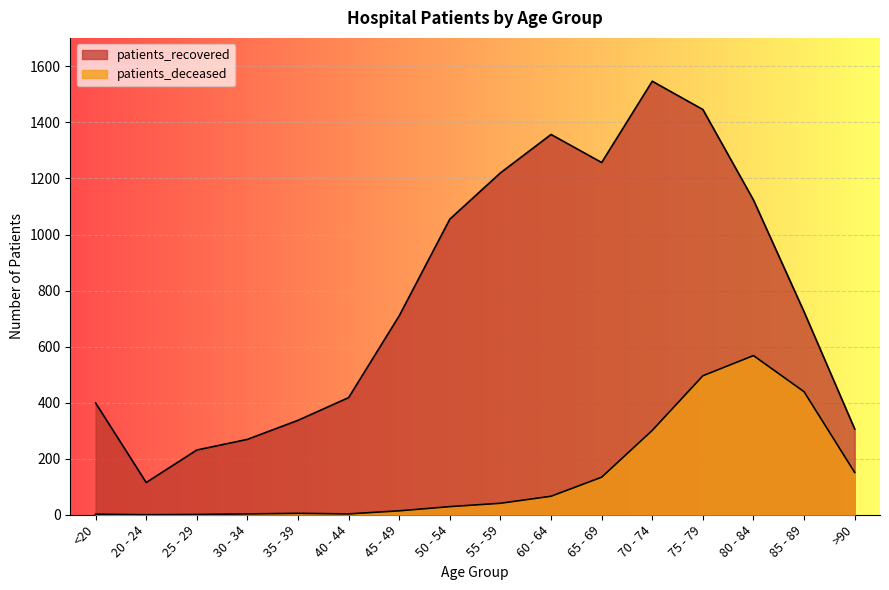

What is the label of the 15th point from the right?

20 - 24